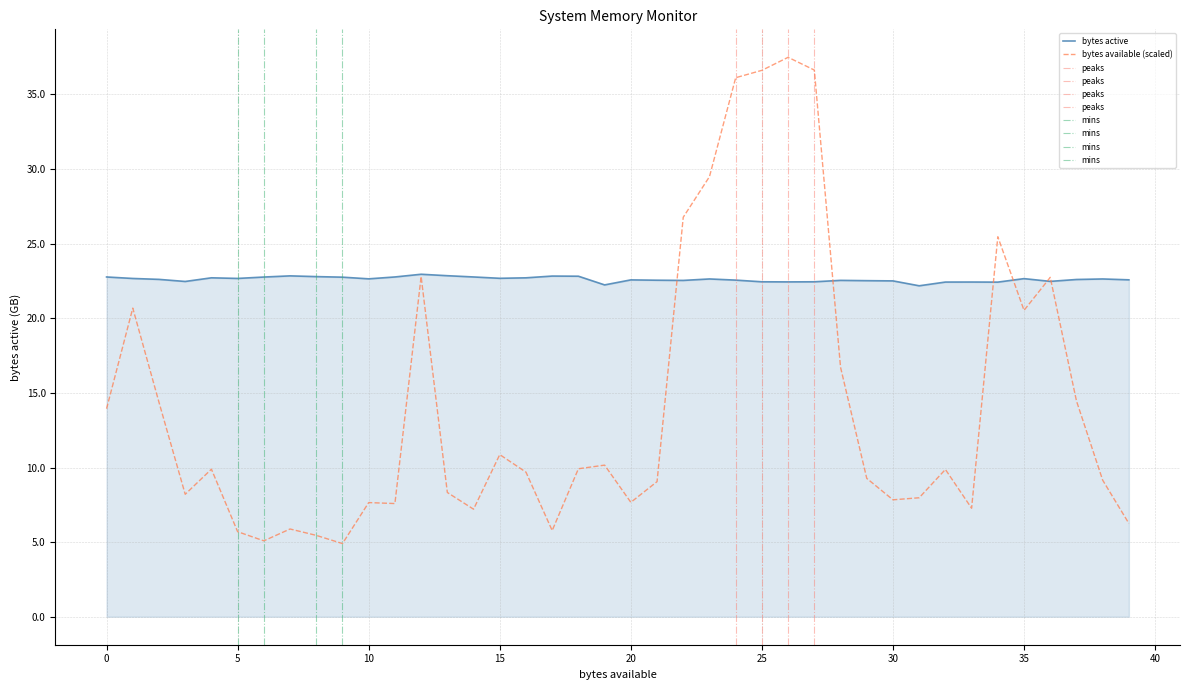

The bytes active series shows 22.8 at 0. True or false?

True